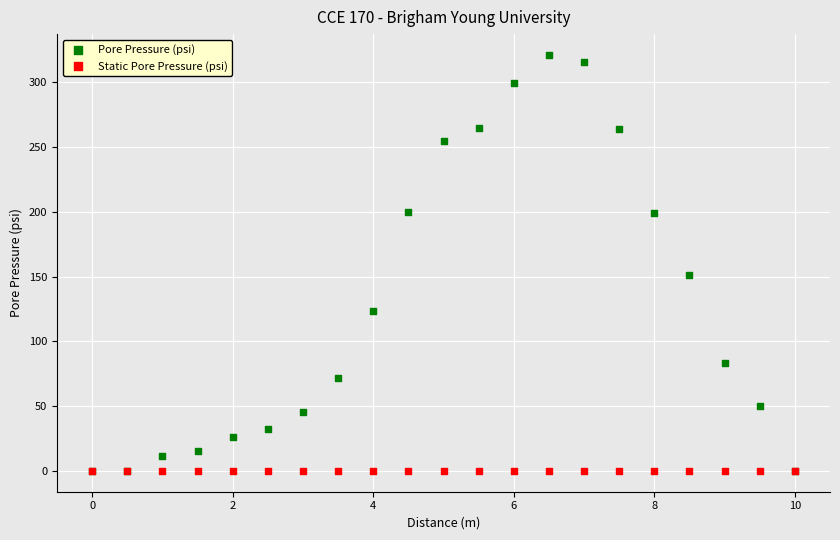

Which series contains the highest Y value?

Pore Pressure (psi)